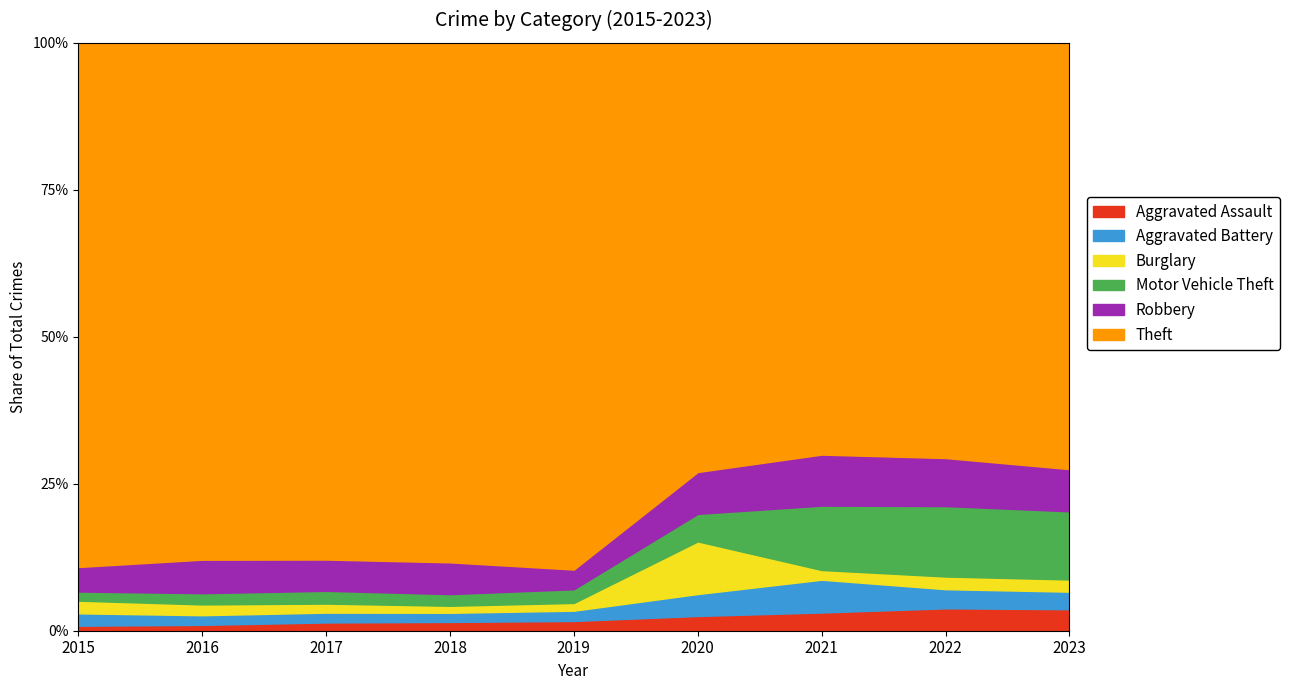

What is the highest value of the Aggravated Assault series?

3.8